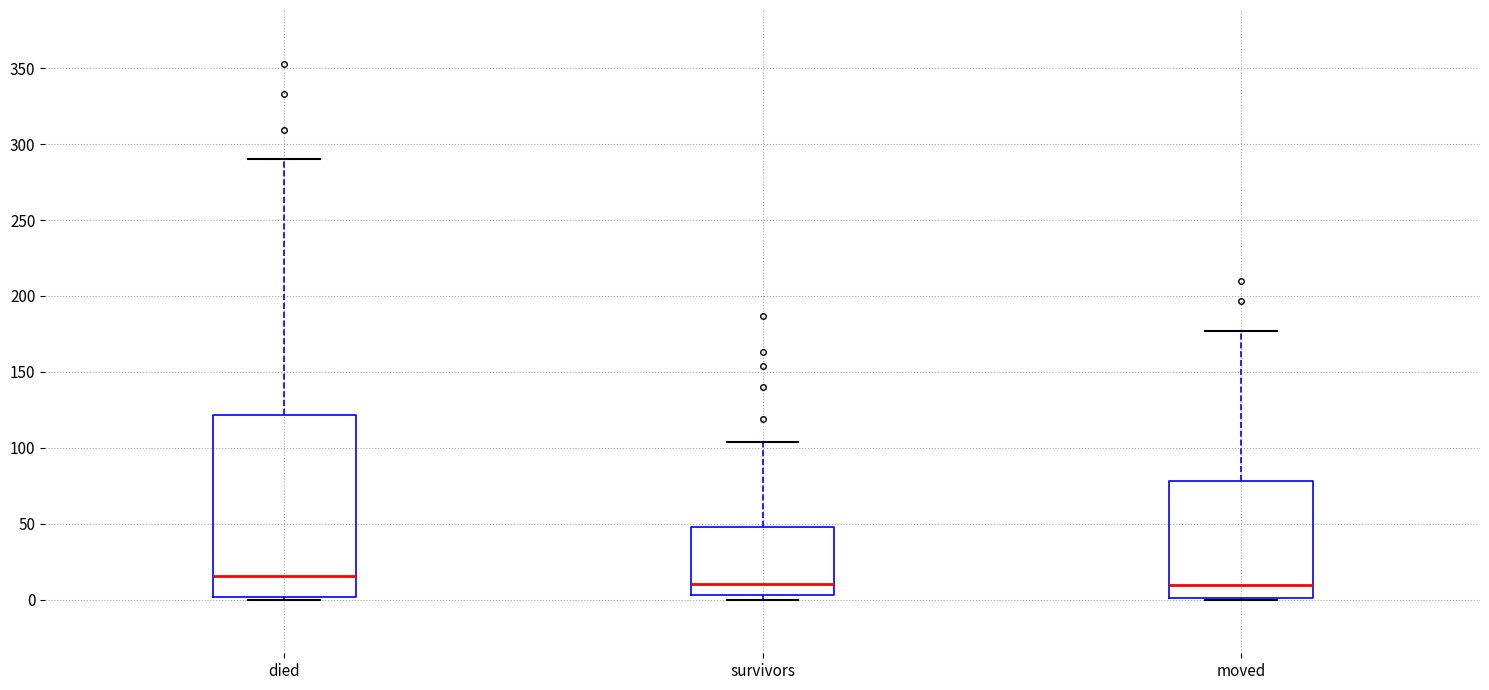

Reading left to right, read every box against the y-axis: the position of its median line, the range the box covers, and the ends of its whiskers. The values are not printed on the chart, so give them approximately, as read against the axis.

died: median 15, box 0 to 120, whiskers 0 to 290
survivors: median 10, box 5 to 50, whiskers 0 to 105
moved: median 10, box 0 to 80, whiskers 0 to 175